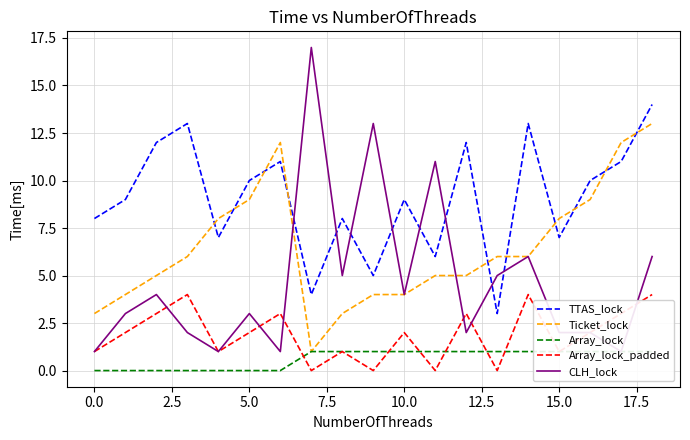

How many data points in CLH_lock are less than 3?

8